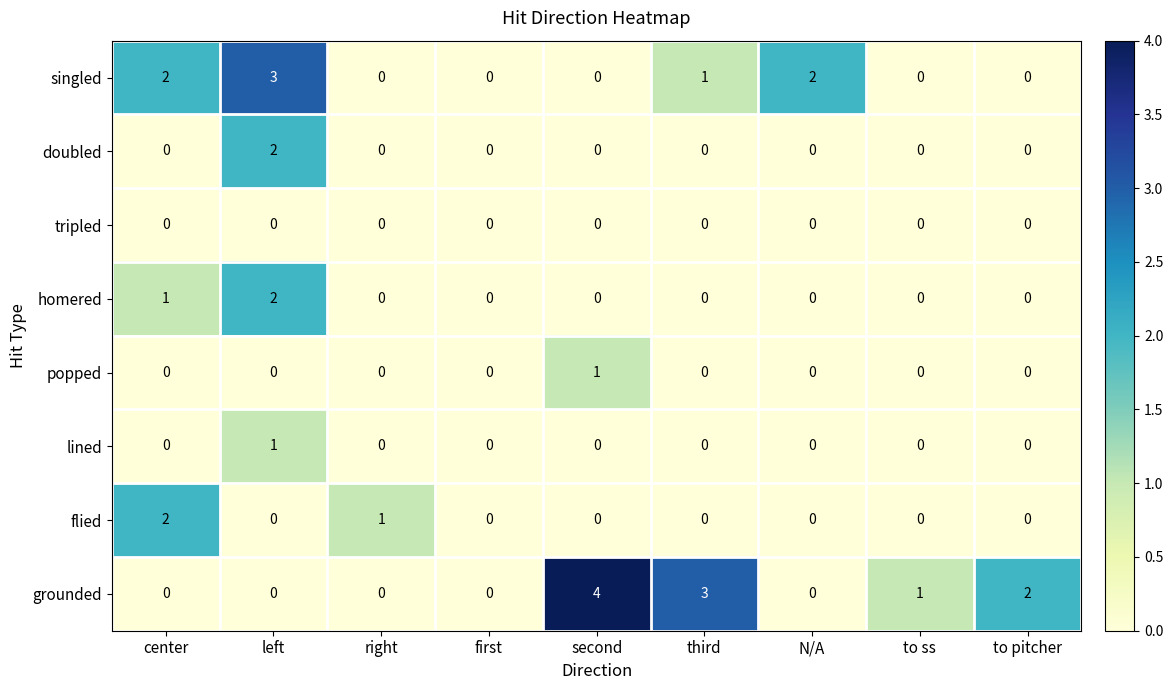

What is the difference between the maximum and minimum values in the grounded series?

4